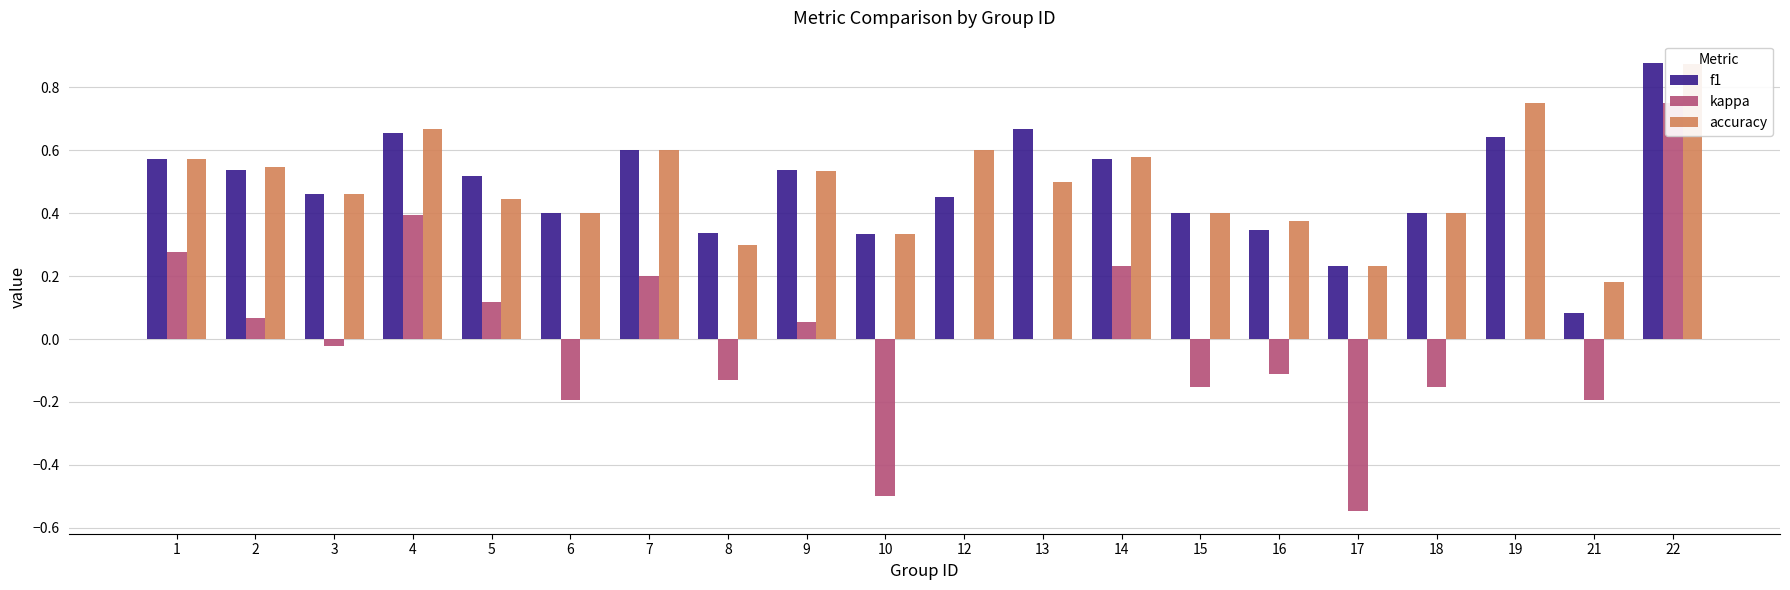

What is the highest value of the kappa series?

0.8